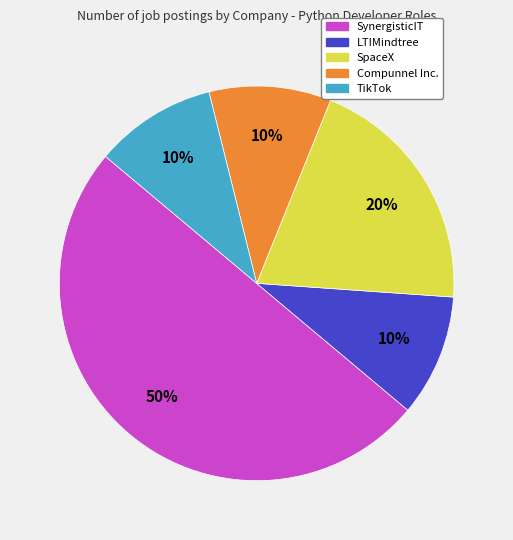

Do Compunnel Inc. and LTIMindtree together represent more than half of the pie?

No